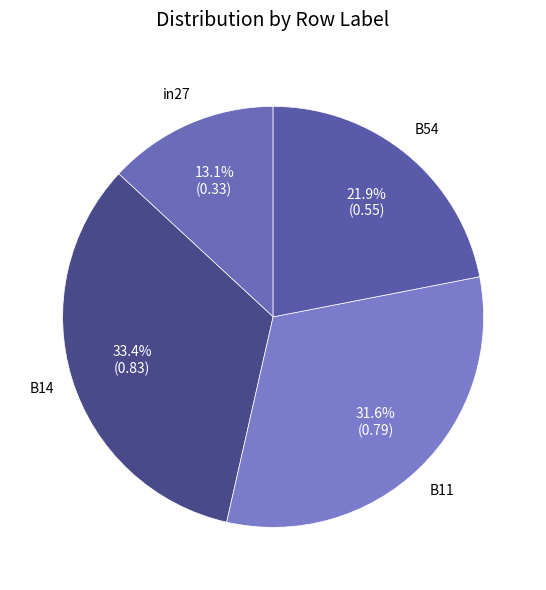

Is there a majority slice in this chart?

No